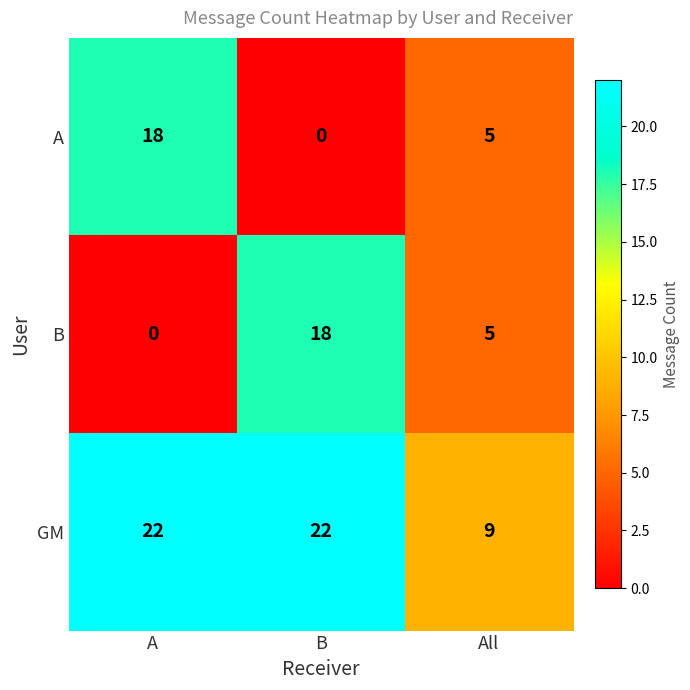

Rank the categories by B value from highest to lowest.

B, All, A